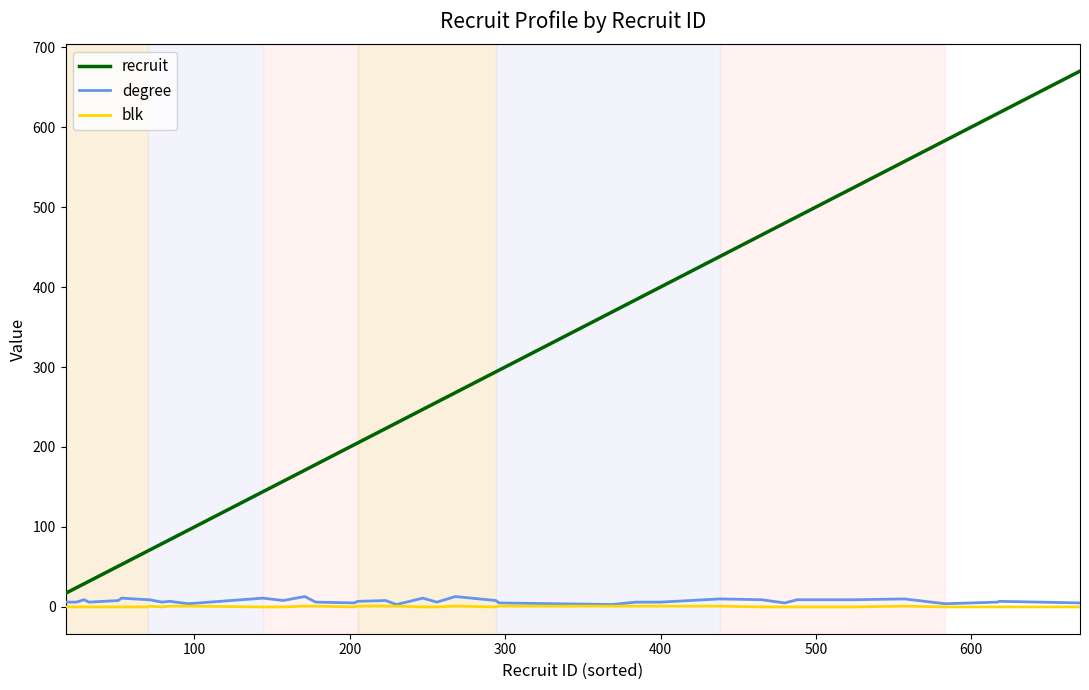

True or false: recruit and blk intersect in this chart.

False